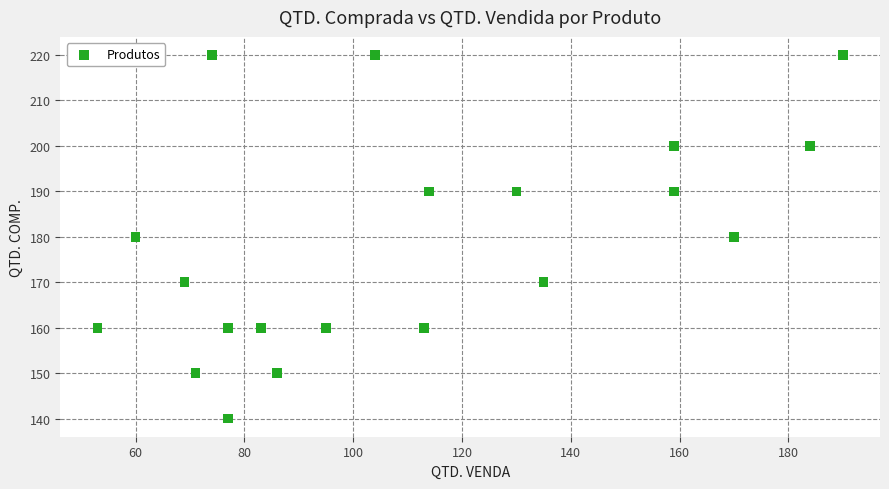

What is the range of Y values (max minus min)?

80